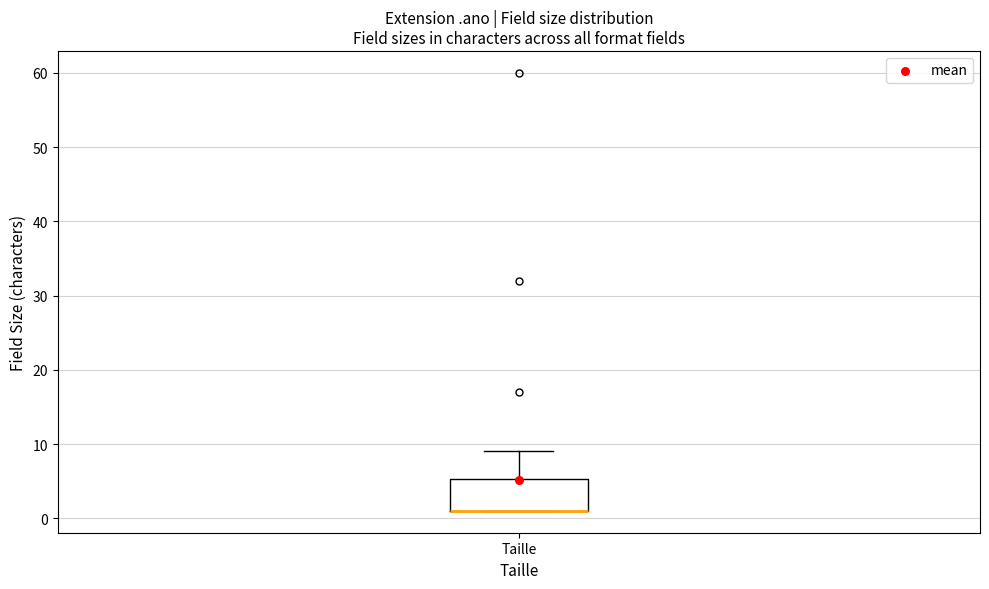

Read this box plot against the y-axis: the position of the median line, the range covered by the box, and the ends of both whiskers. The values are not printed on the chart, so give them approximately, as read against the axis.

median 1 (drawn on the box's lower edge), box 1 to 5, whiskers 1 to 9